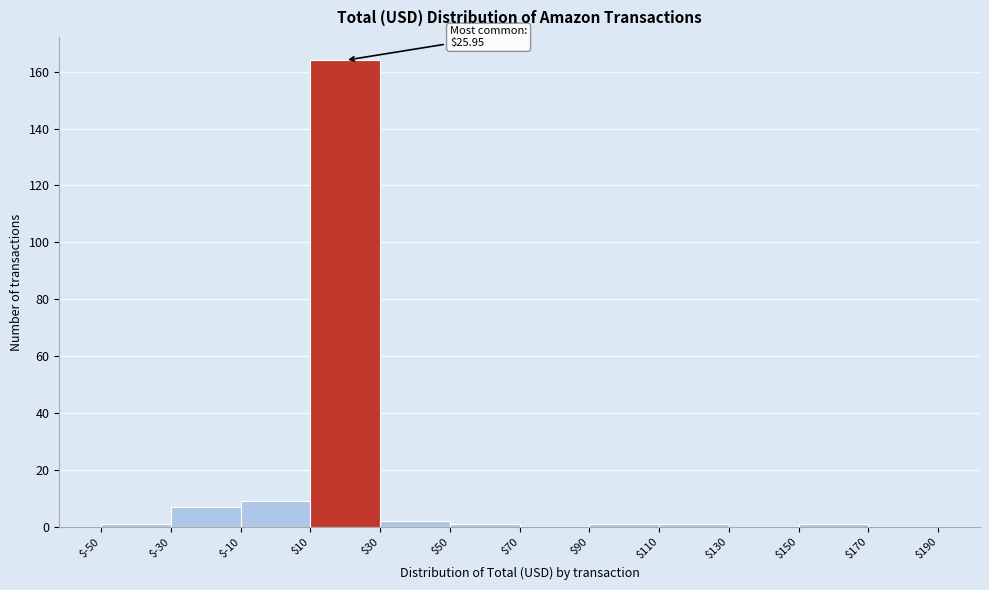

Over which range of the x-axis is the bar tallest?

$10 to $30